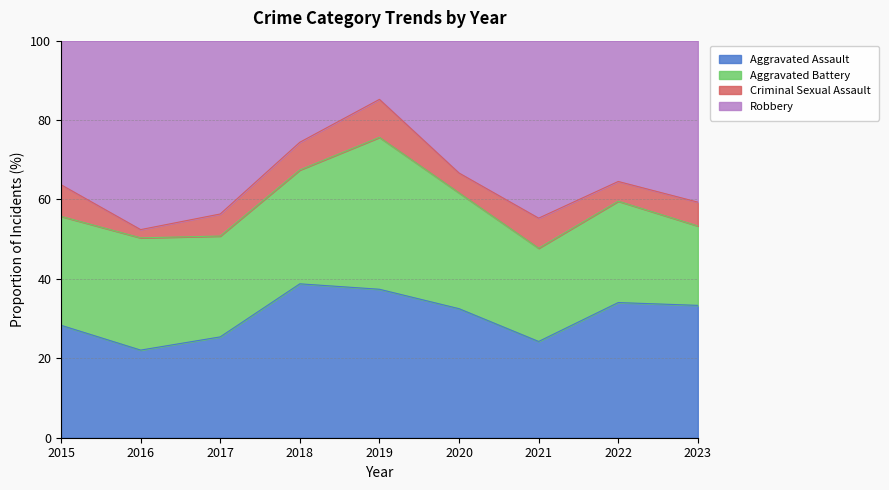

At which label does Aggravated Assault first exceed 39?

2018